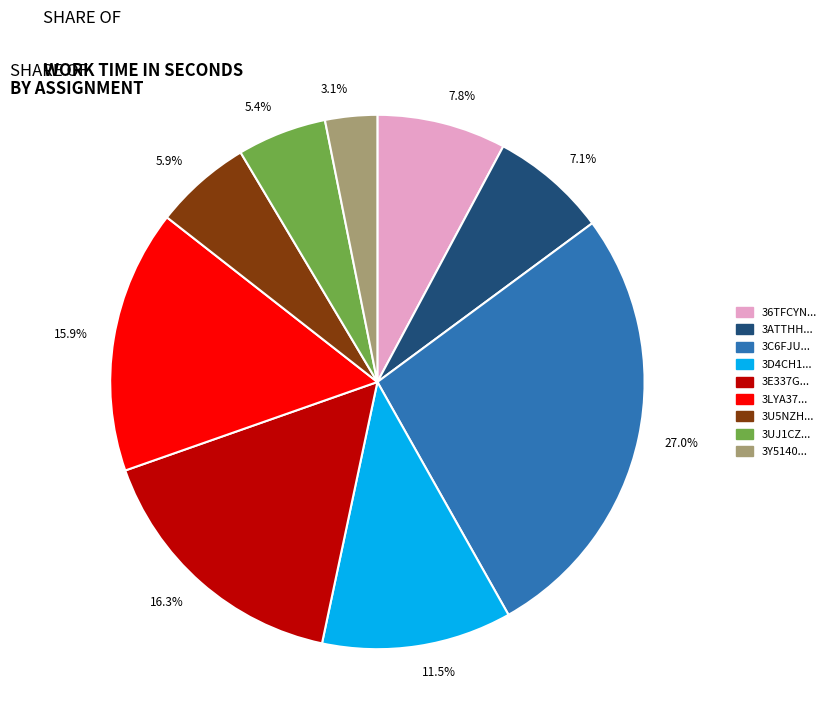

Between 11.5% and 5.9%, which is larger?

11.5%